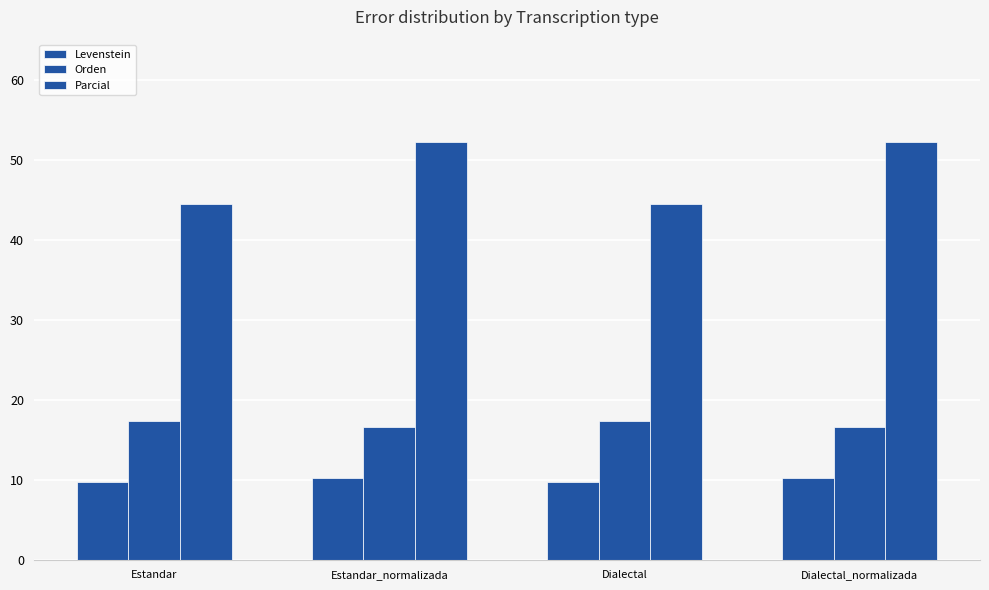

Are the bars horizontal?

No